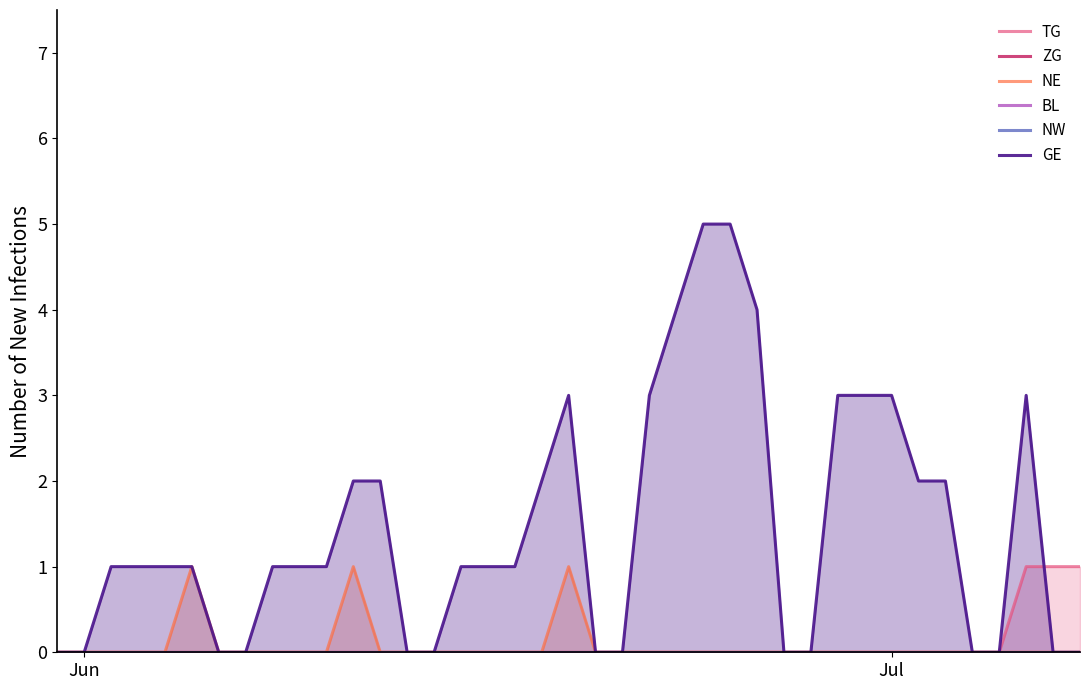

The value of GE at Jun is 3. True or false?

False